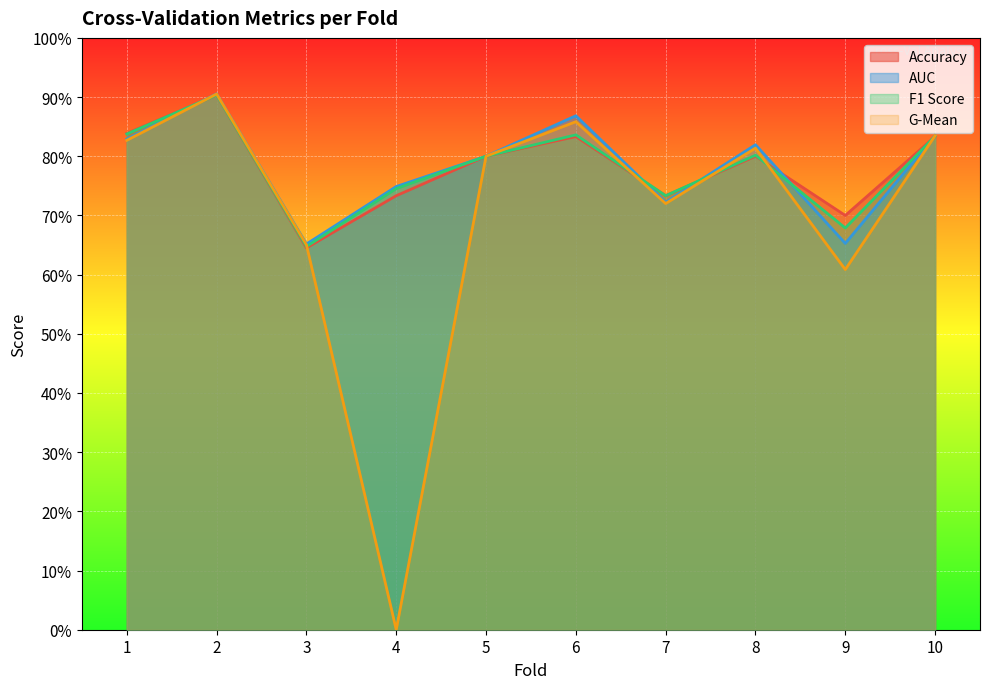

At how many categories does at least one series exceed 0?

10